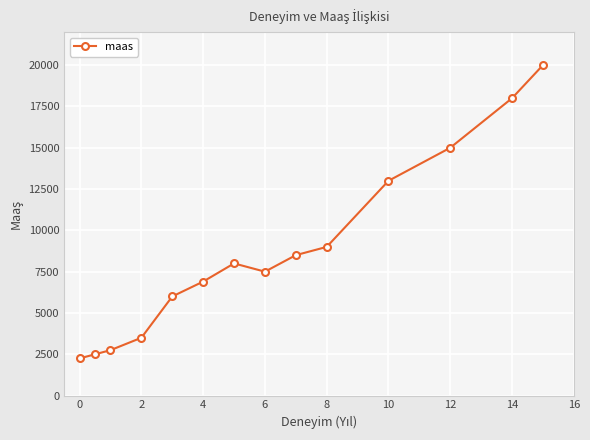

True or false: the data has more than 2 interior local peaks.

False